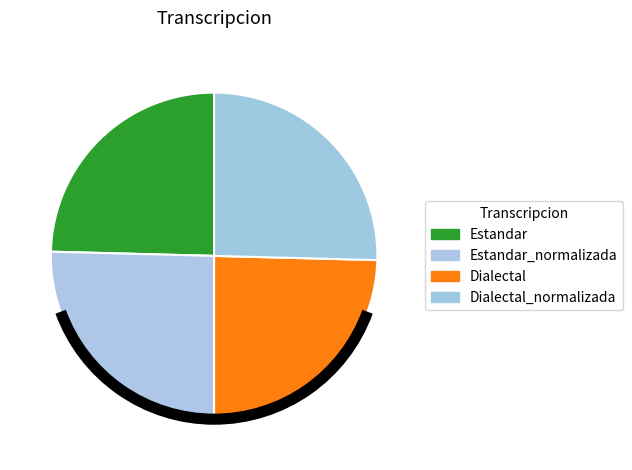

Does Estandar represent more than half of the total?

No